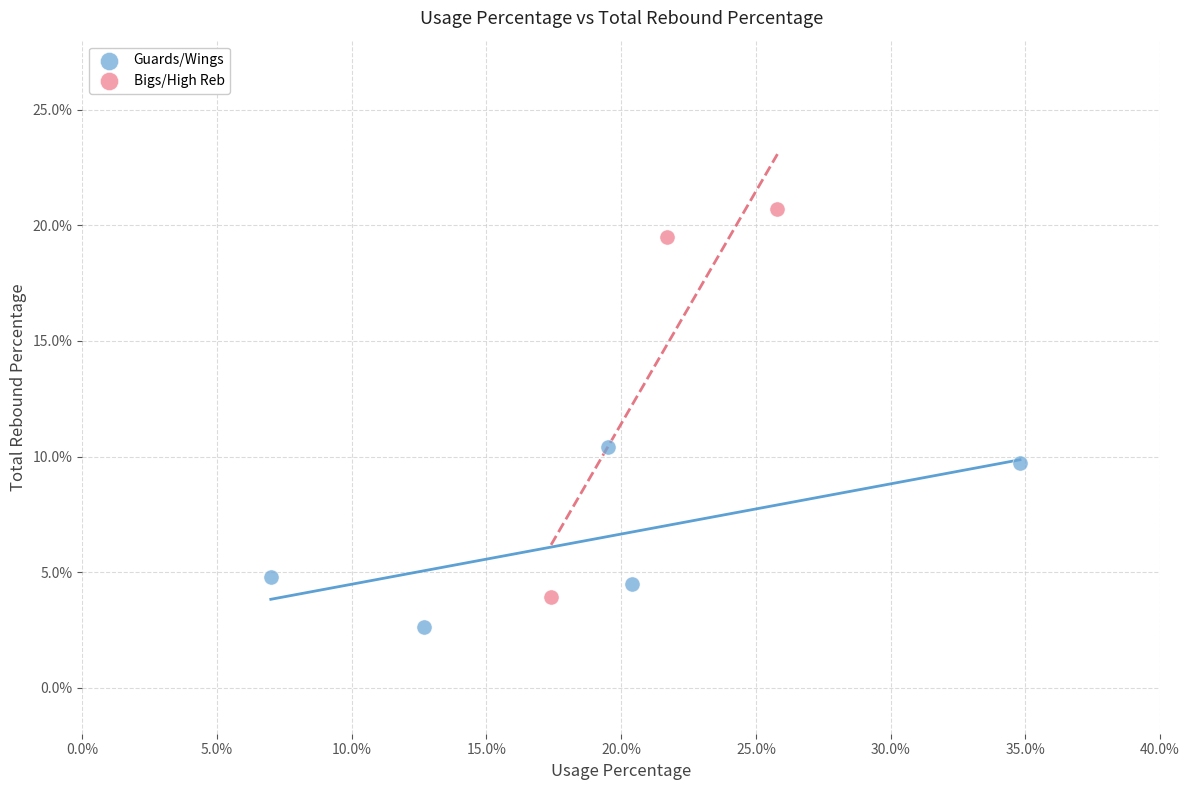

Which series has the largest Y range (max minus min)?

Bigs/High Reb